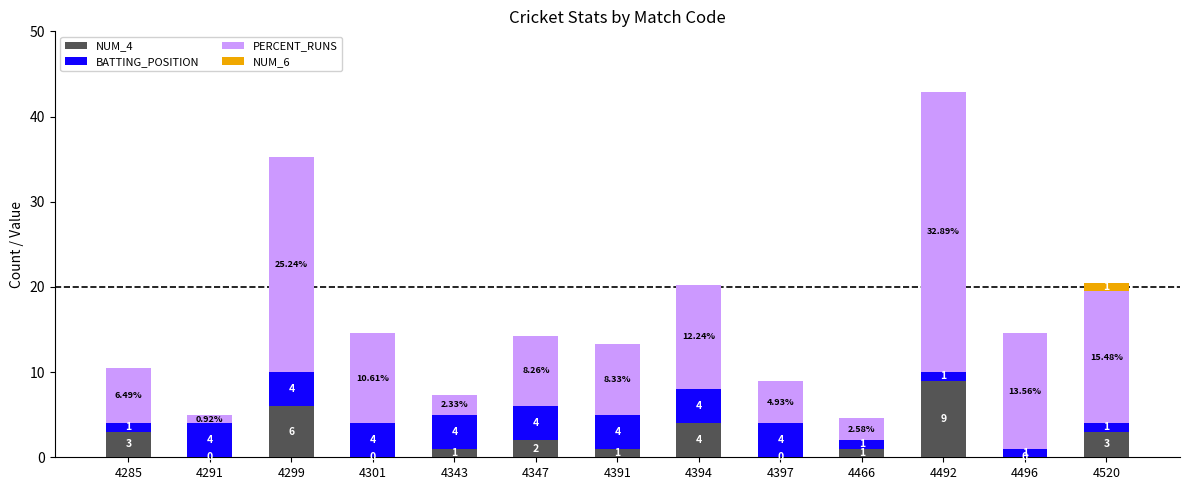

At which category is the sum across all series the highest?

4492